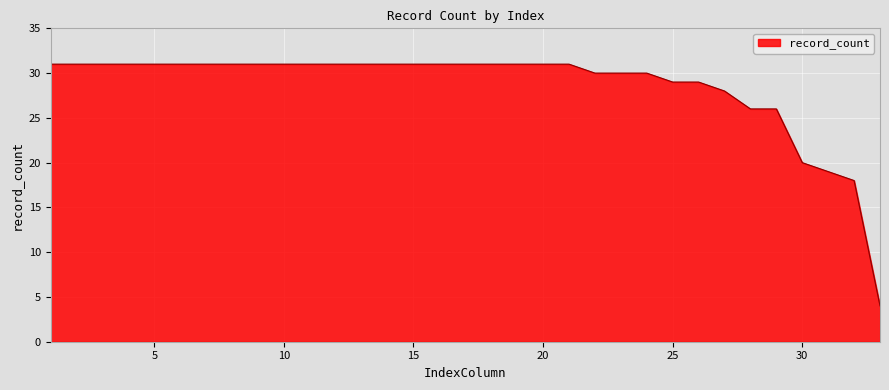

What is the difference between the maximum and minimum values?

27